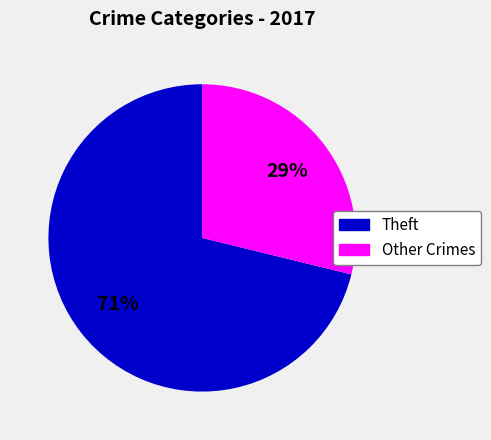

Combined, do Theft and Other Crimes account for over 50%?

Yes